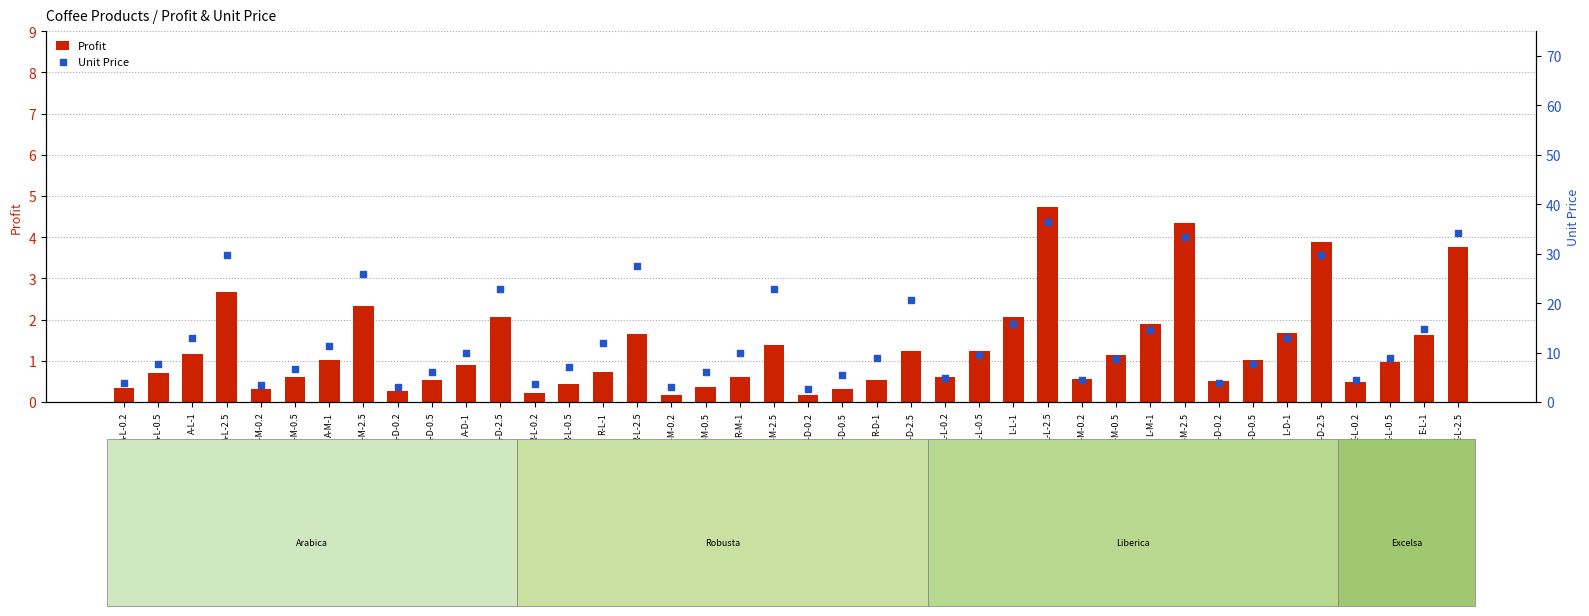

At how many categories does at least one series exceed 13?

13